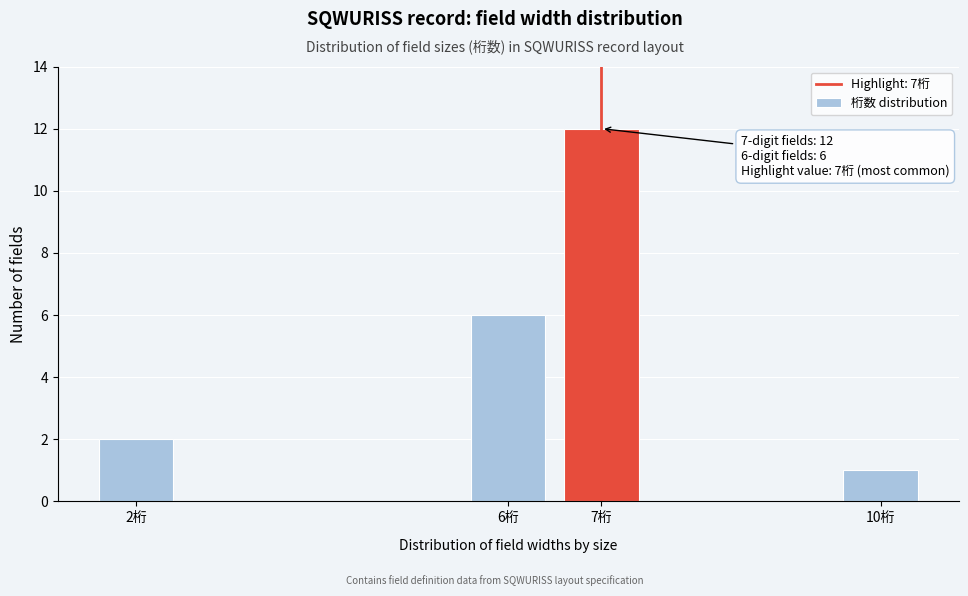

Reading left to right, transcribe all the data shown in this chart.

2	6	12	1